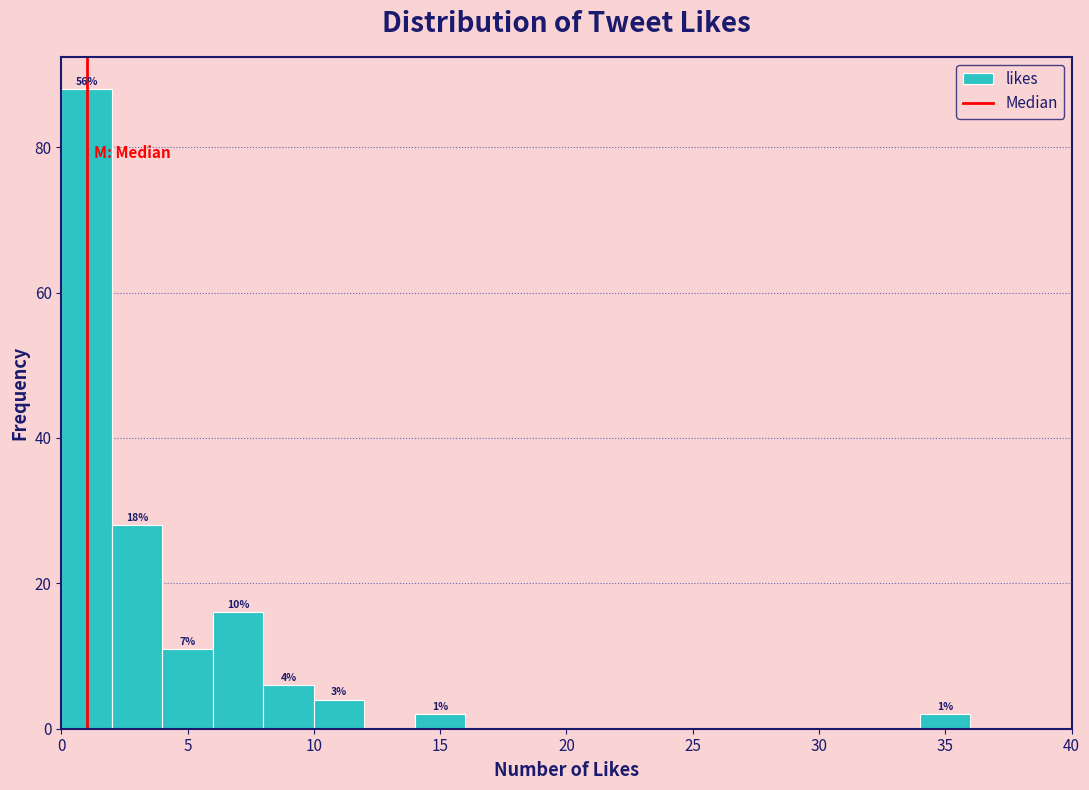

Which range on the x-axis has the tallest bar?

0 to 2